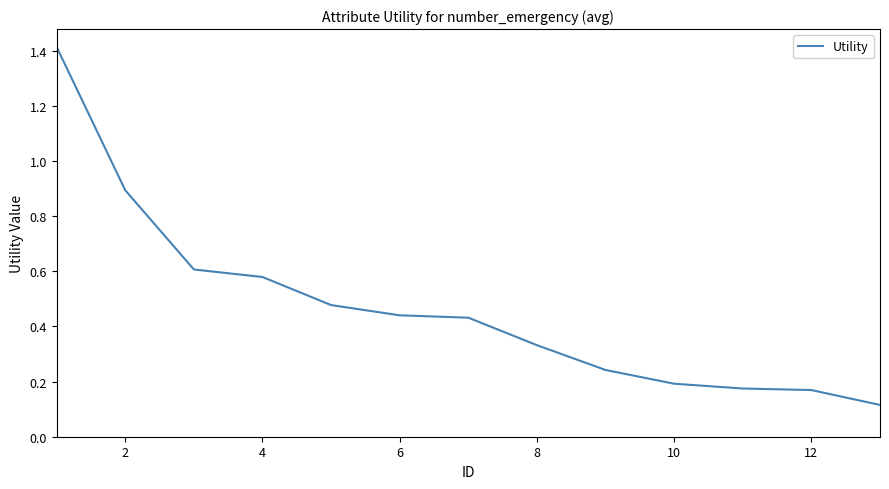

What is the sum of all values?

6.1